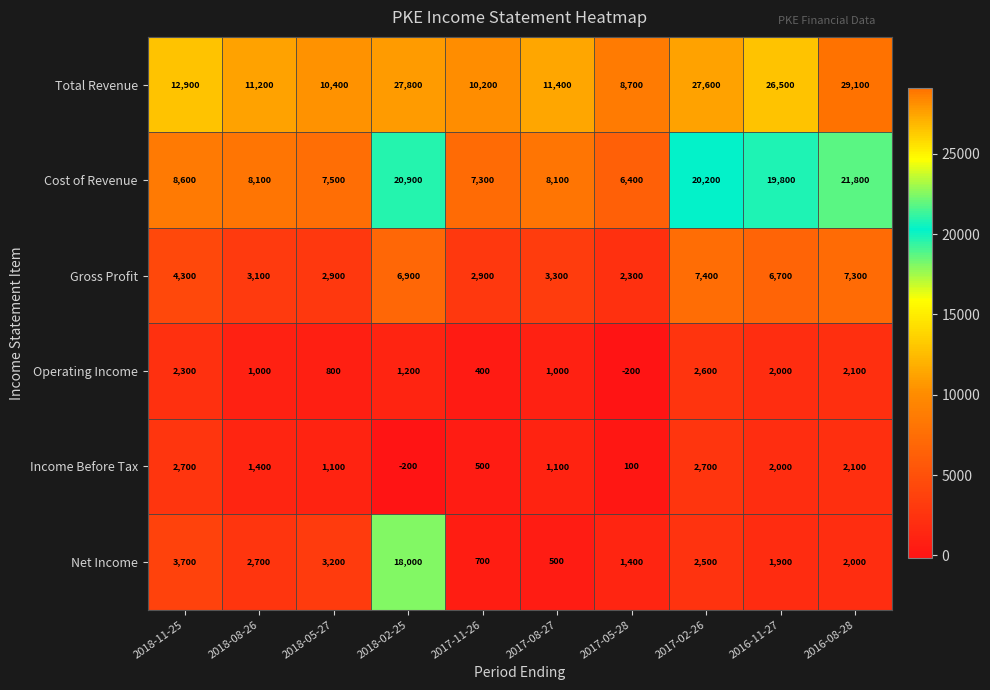

Which category has the highest value across all series?

2016-08-28